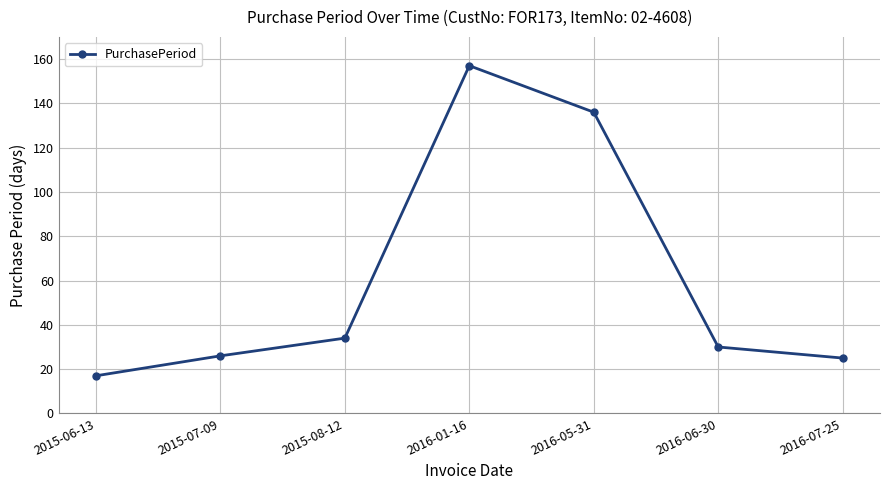

What is the smallest value displayed?

17